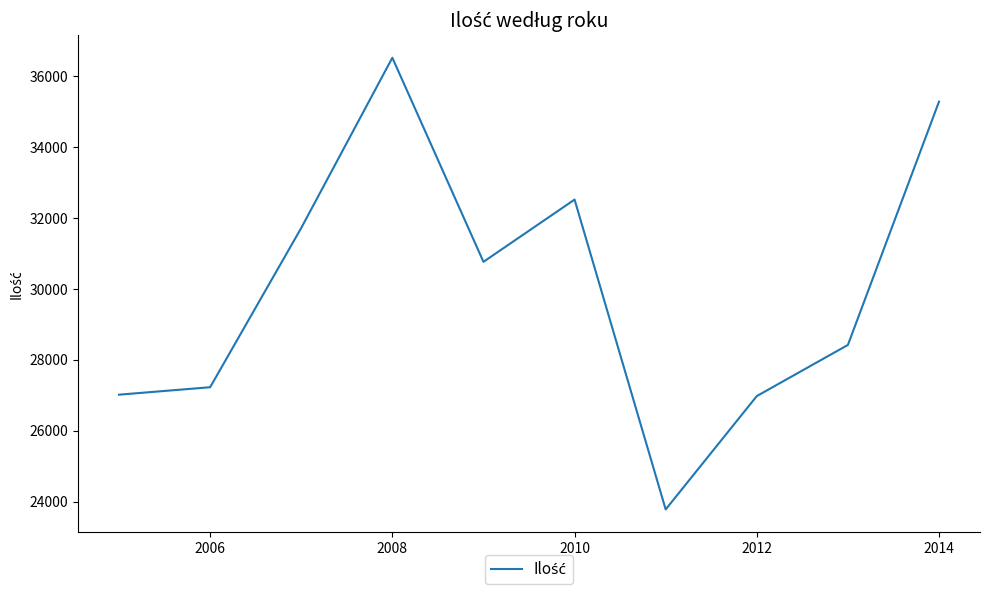

What is the smallest value displayed?

23778